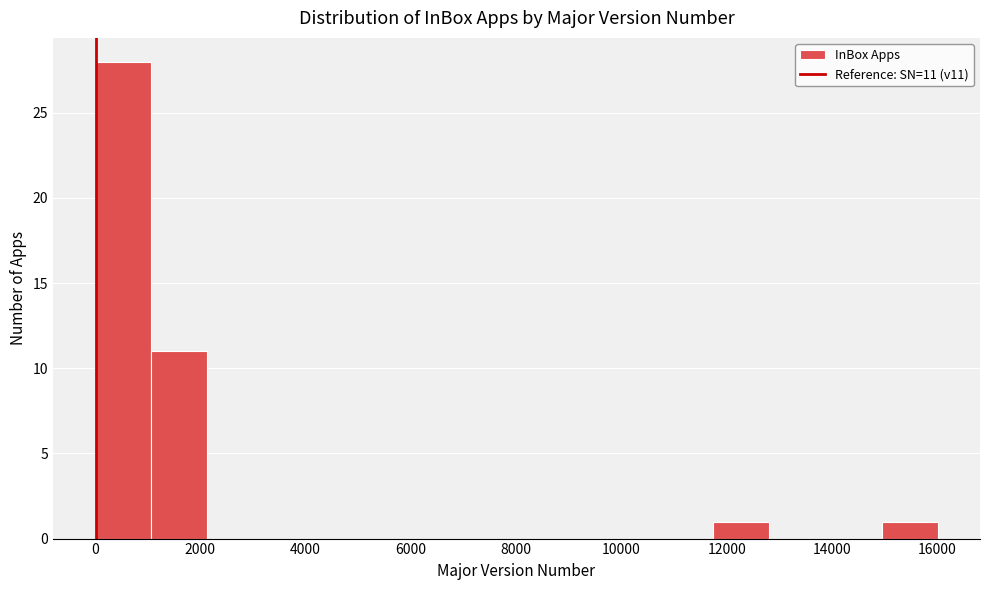

Over which range of the x-axis is the bar tallest?

0 to 1000